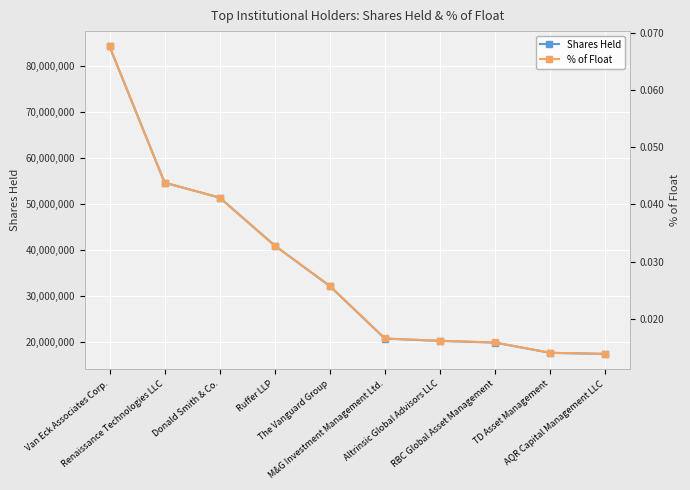

True or false: % of Float has more than 0 points higher than both neighbors.

False